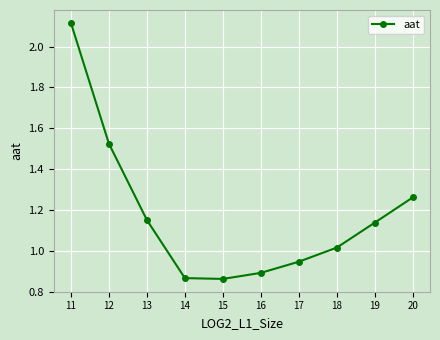

Between 17 and 20, which is larger?

20